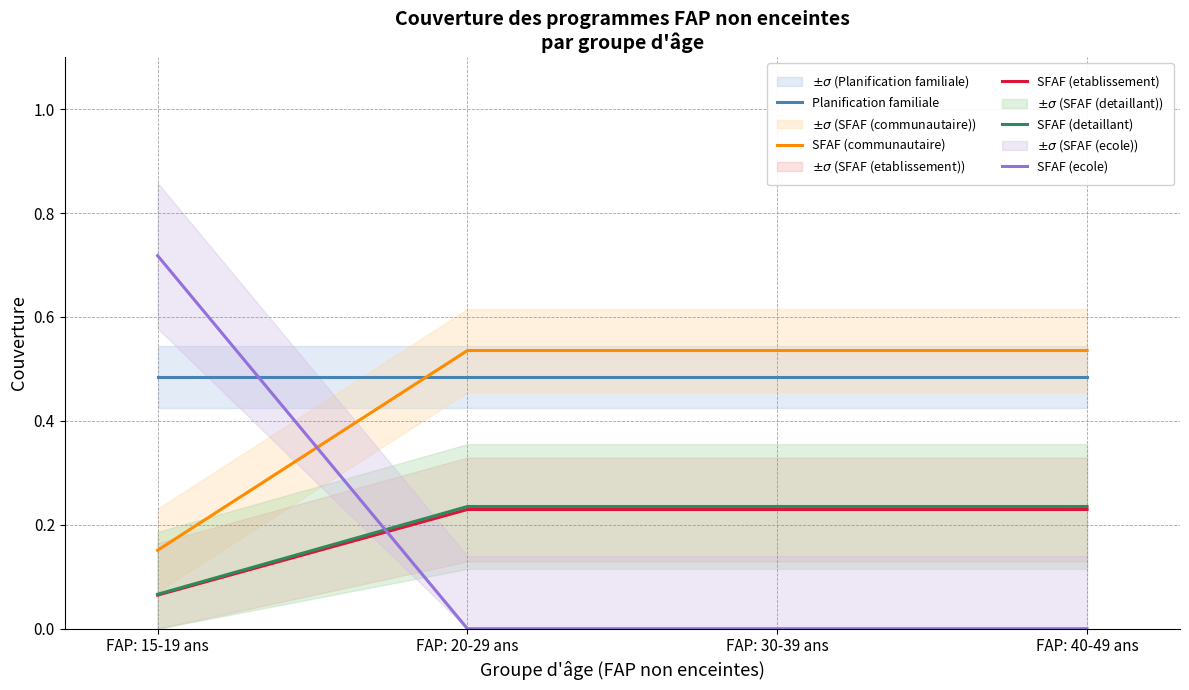

Between which two adjacent categories do SFAF (ecole) and Planification familiale first intersect?

FAP: 15-19 ans and FAP: 20-29 ans